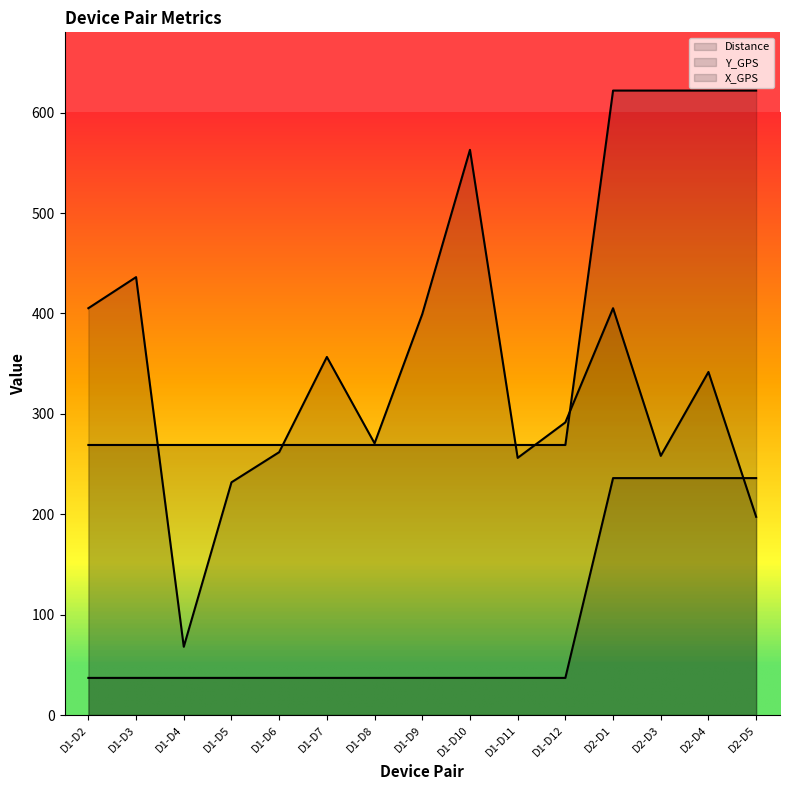

What value does the Y_GPS series have at D1-D6?

37.0